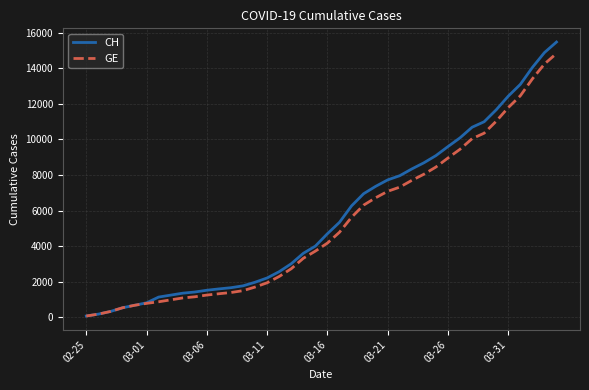

Which series has the largest range (max minus min)?

CH